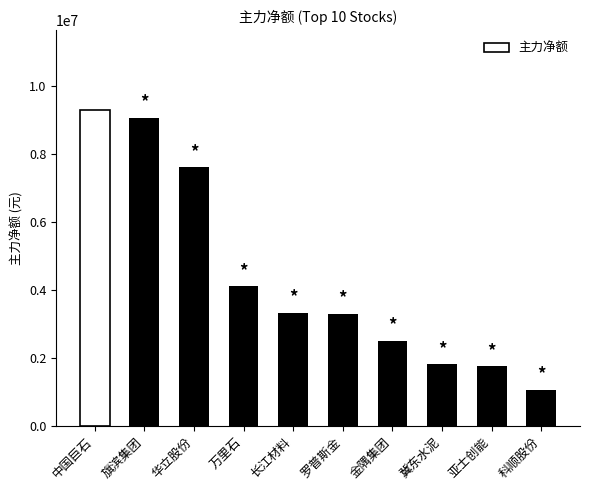

What is the maximum value shown in the chart?

9307926